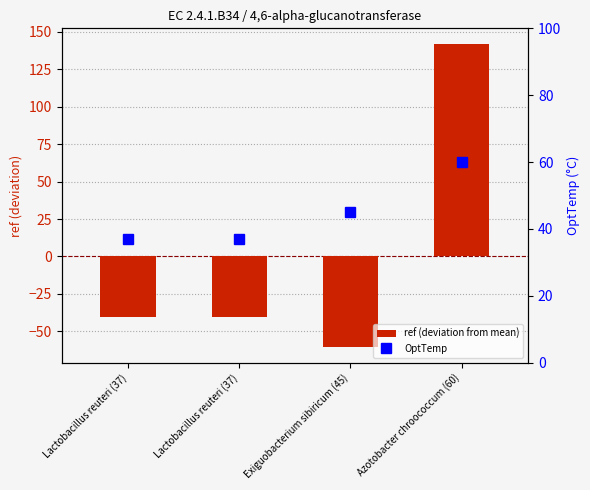

Which category has the lowest value across all series?

Exiguobacterium sibiricum (45)